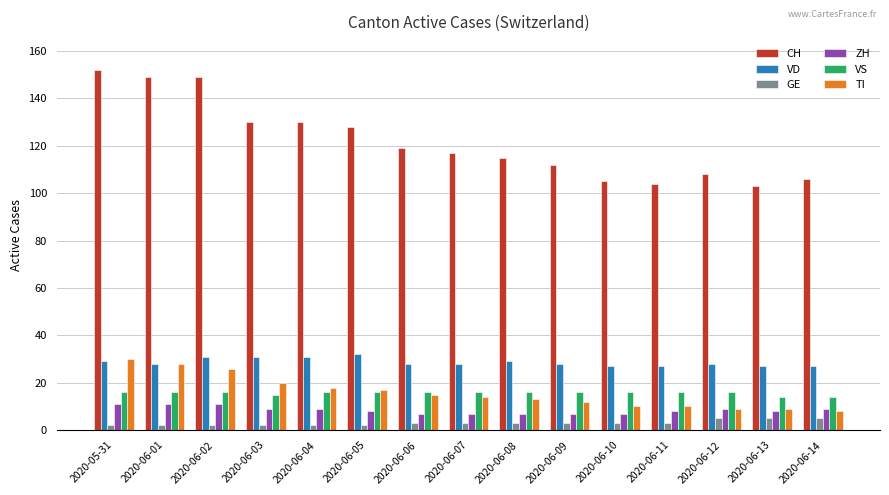

What is the greatest value displayed?

152